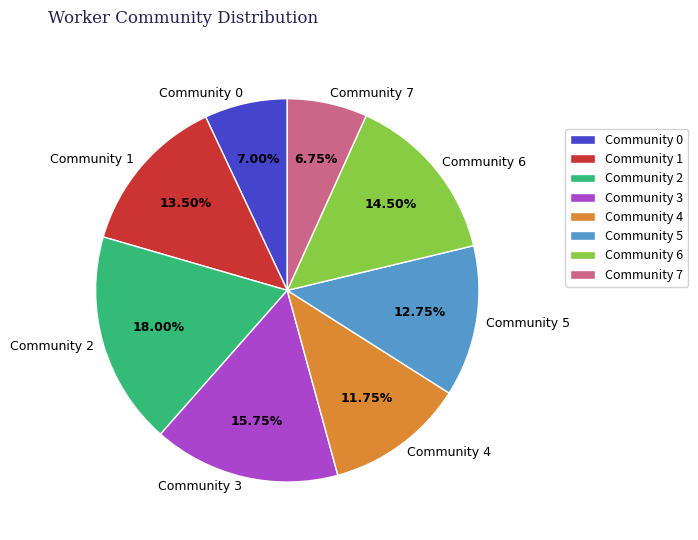

Does Community 5 account for over 50% of the chart?

No